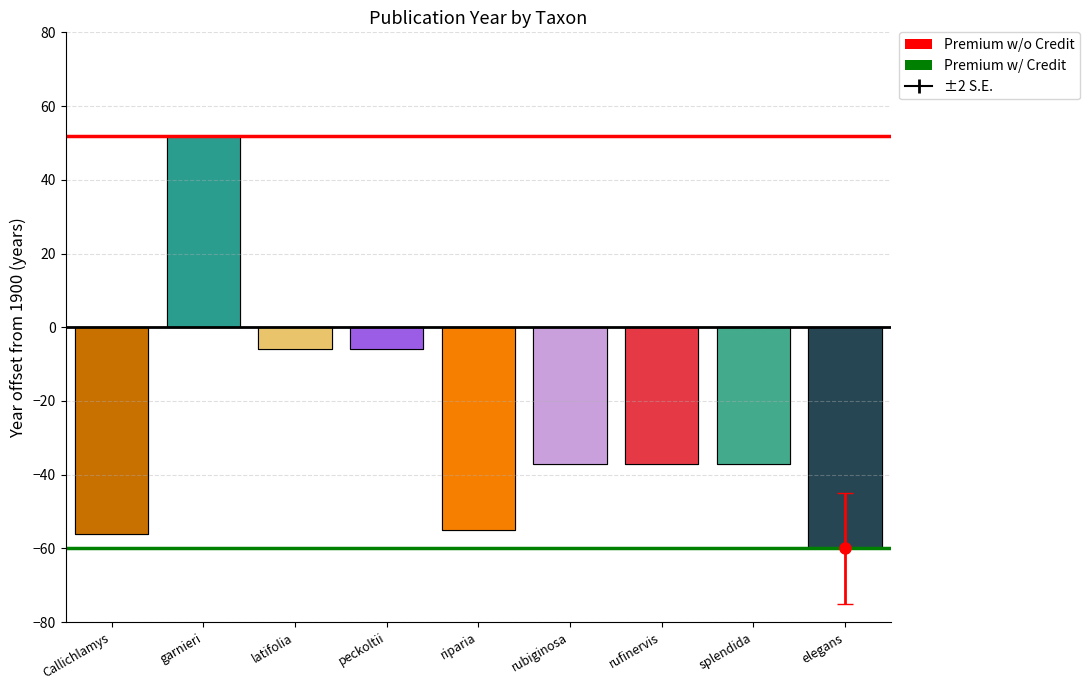

Reading left to right, list all the values displayed in this chart.

-56	52	-6	-6	-55	-37	-37	-37	-60